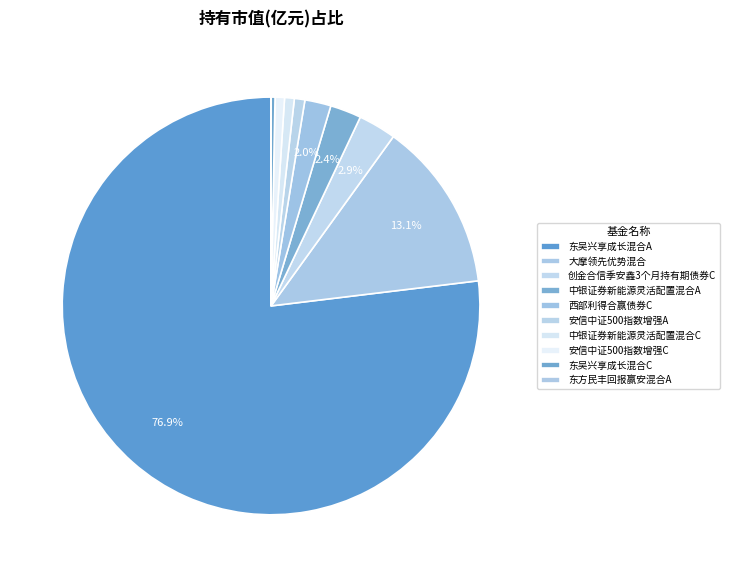

To the nearest percent, what portion does 安信中证500指数增强C represent?

1%